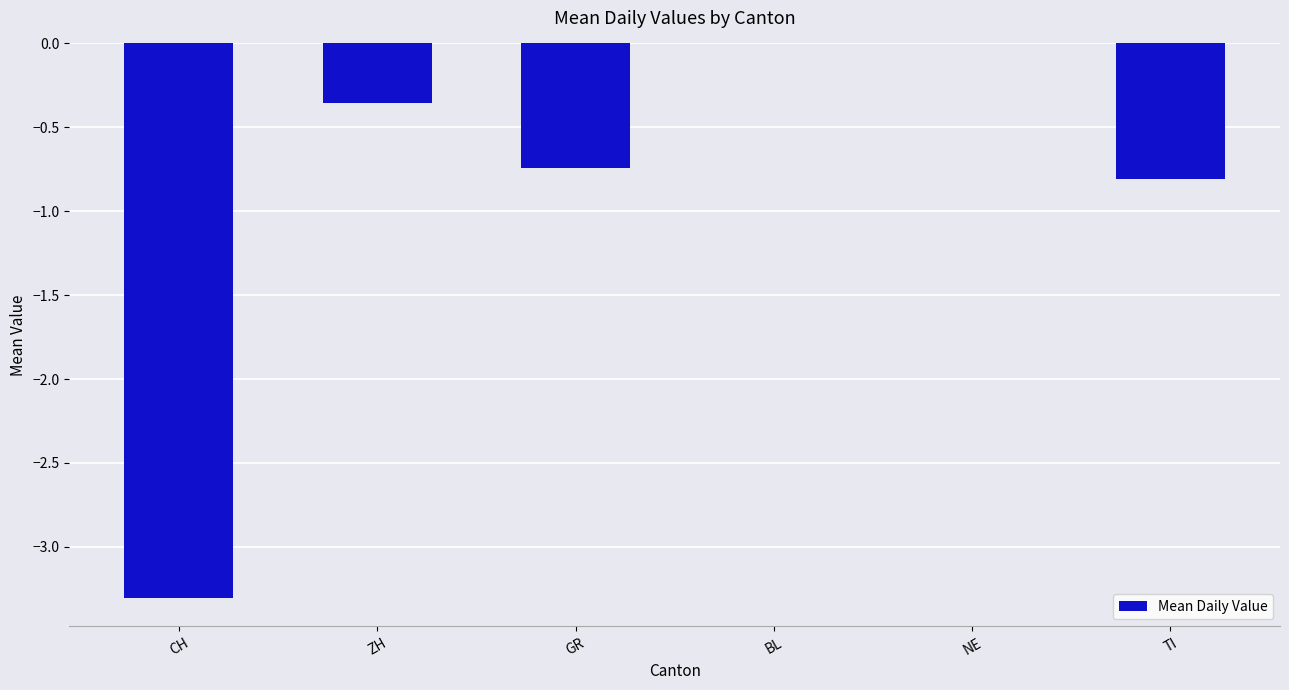

Is it true that the value at BL is 0.0?

True